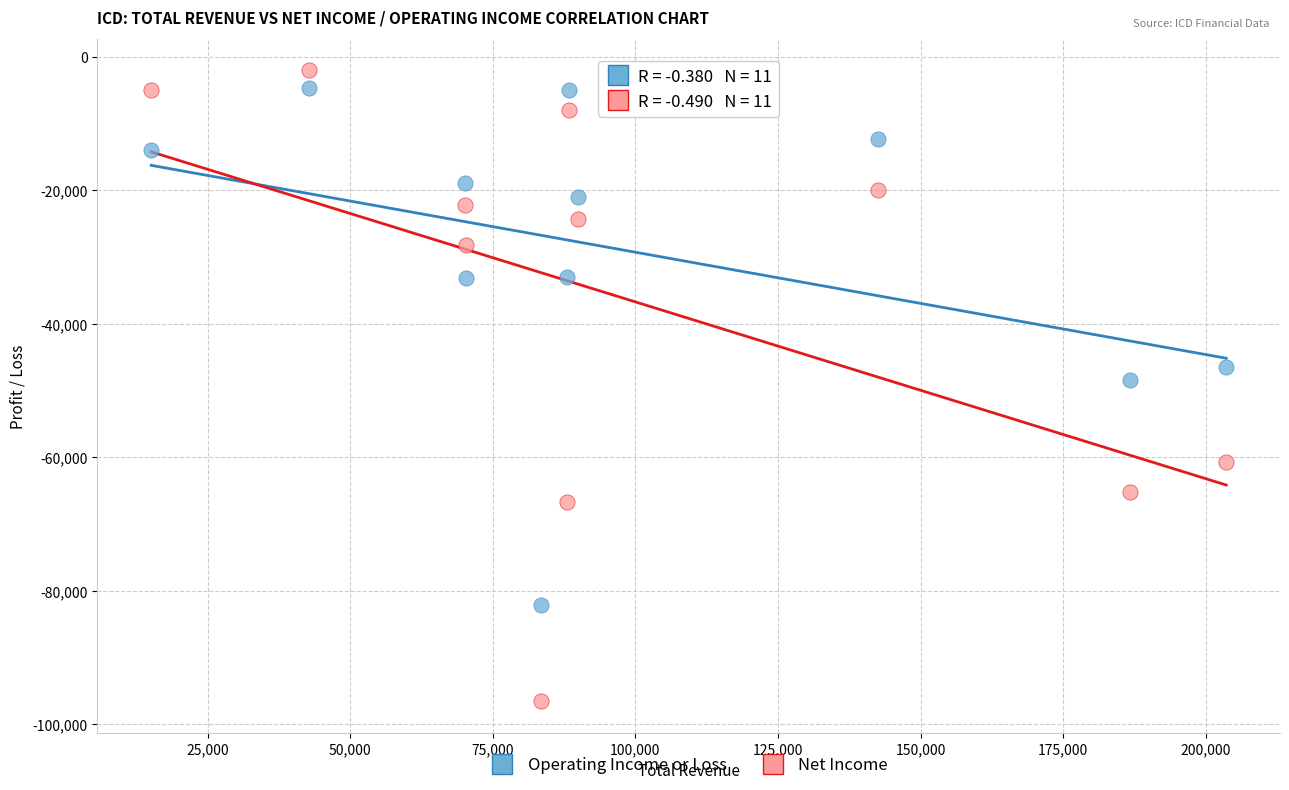

What are all the series names shown in the legend?

Operating Income or Loss, Net Income